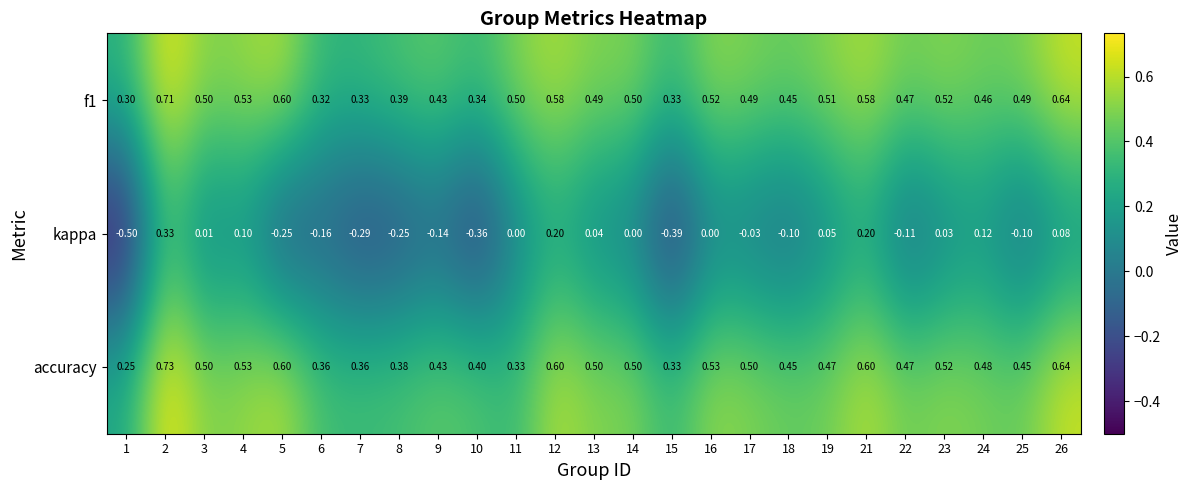

At how many categories does at least one series exceed 0?

25